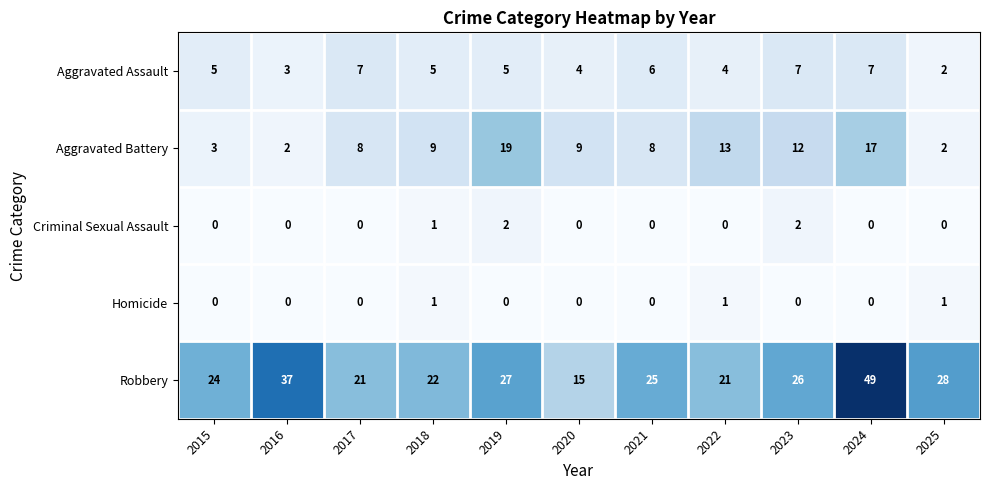

Which category has the highest value in the Robbery series?

2024